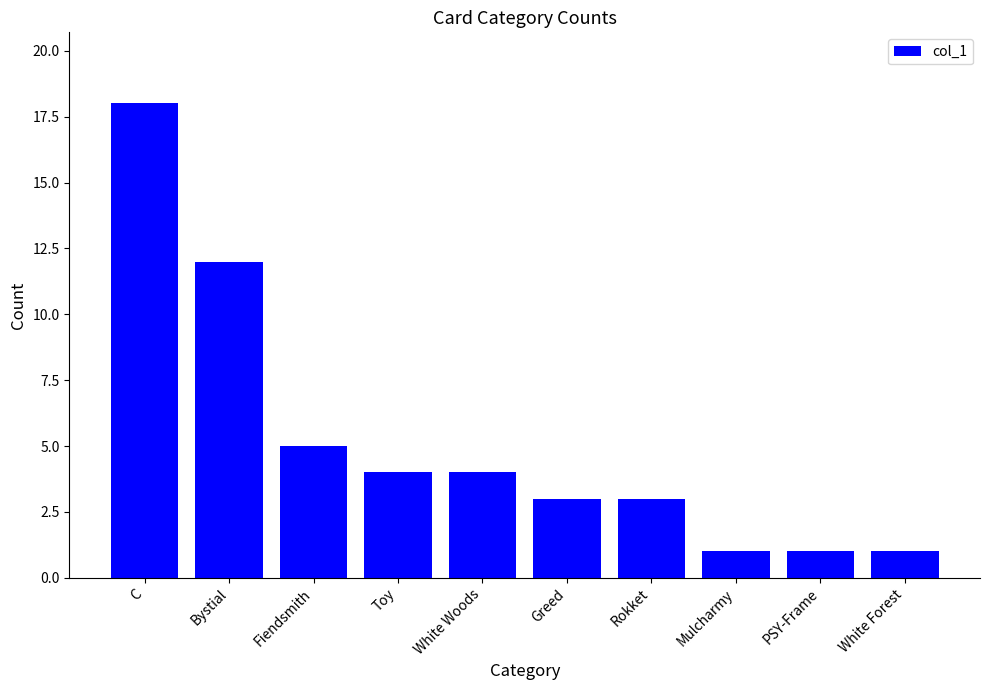

Approximately how many times larger is the value at C compared to Mulcharmy?

18.0